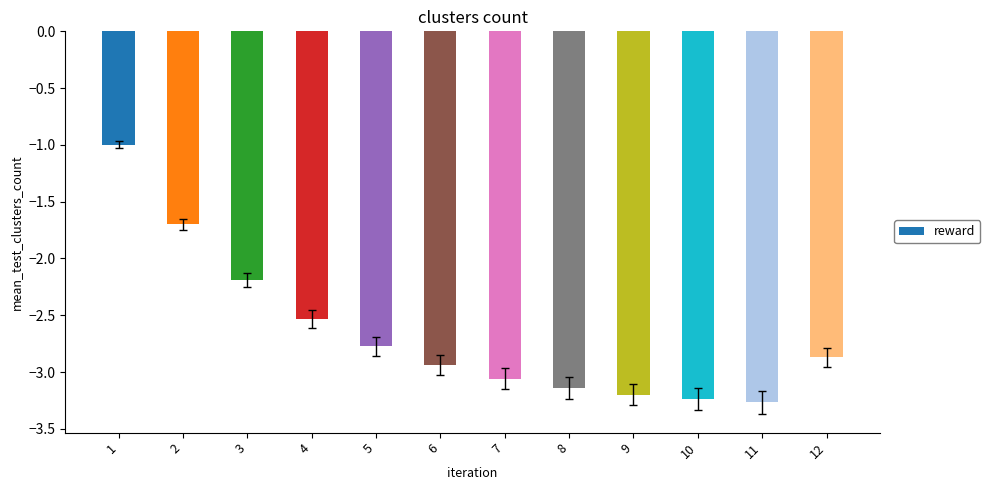

What is the minimum value shown in the chart?

-3.3